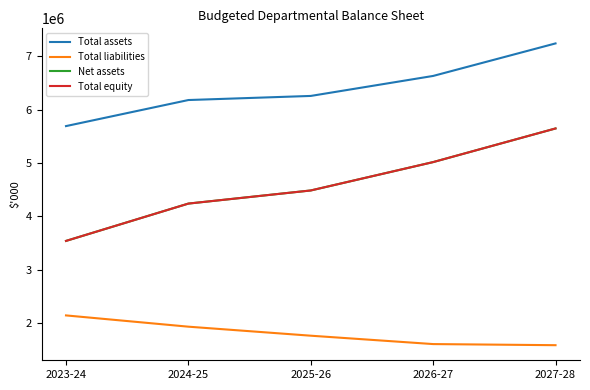

Does the chart display data point markers on the line(s)?

No